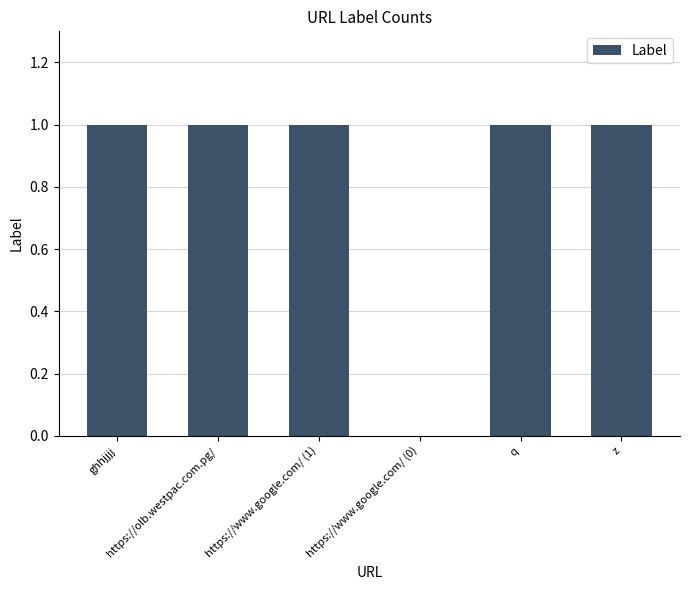

Reading right to left, list all the values displayed in this chart.

1	1	0	1	1	1